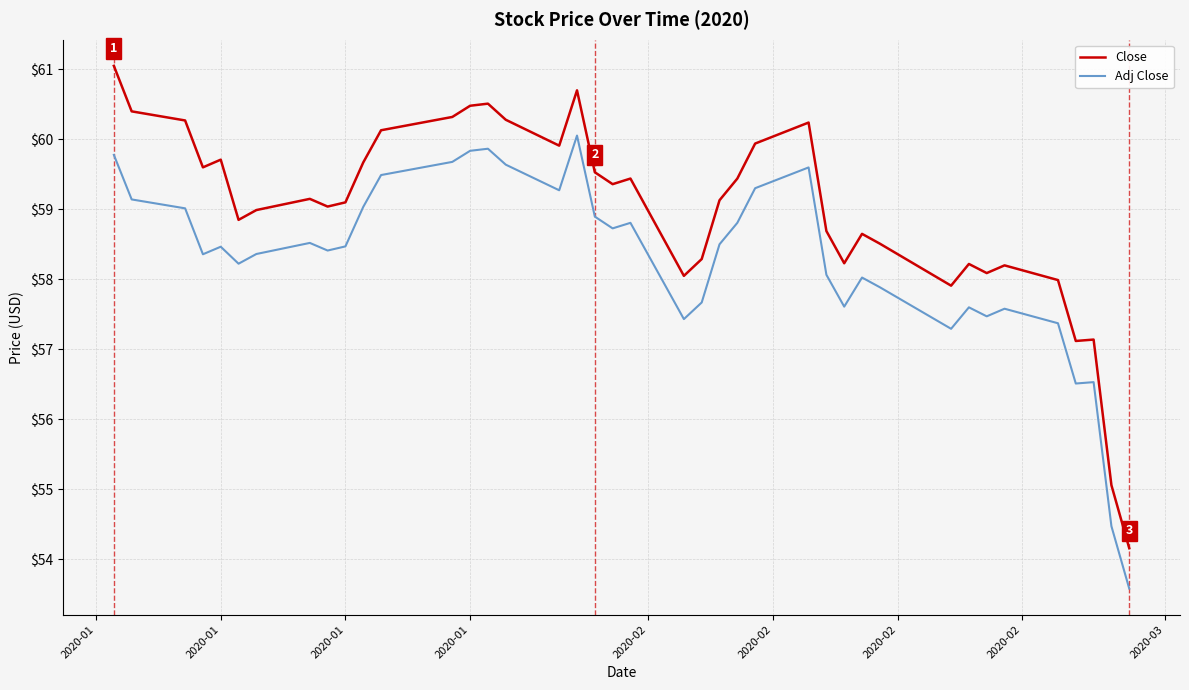

Which series has the largest range (max minus min)?

Close